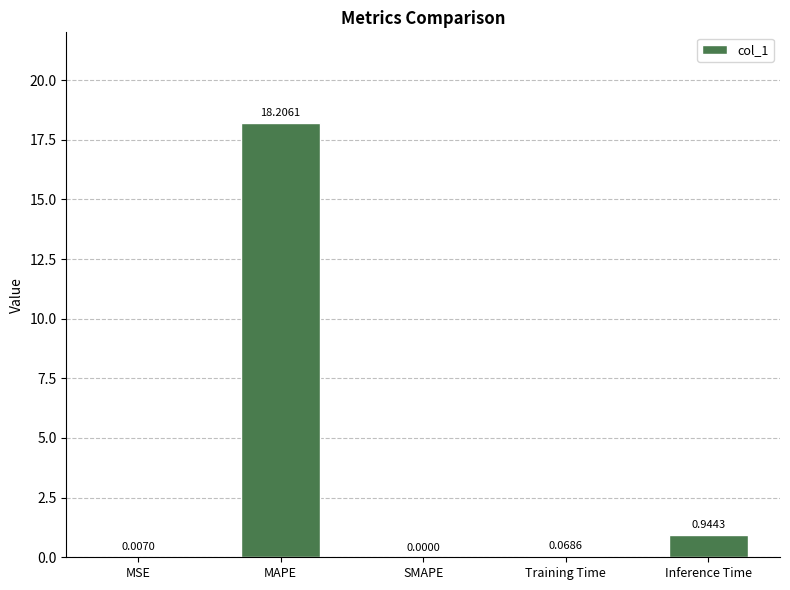

What is the sum of all values?

19.2